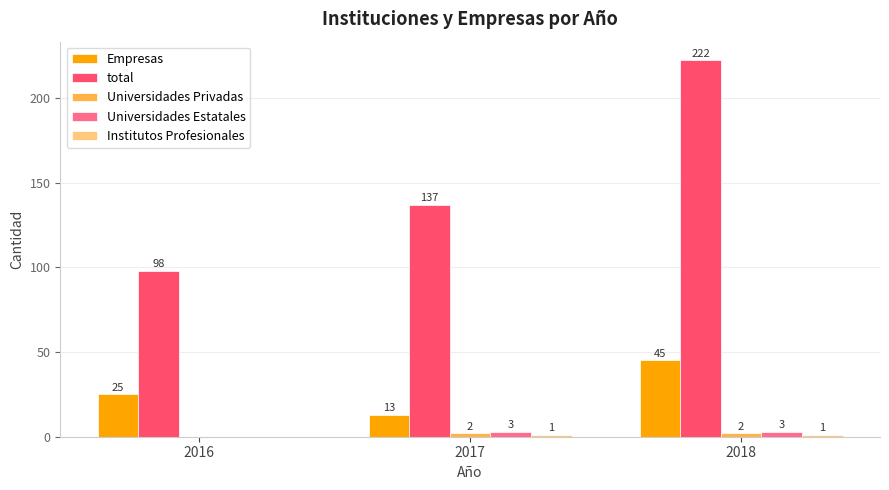

Is it true that Empresas equals 76 at 2018?

False